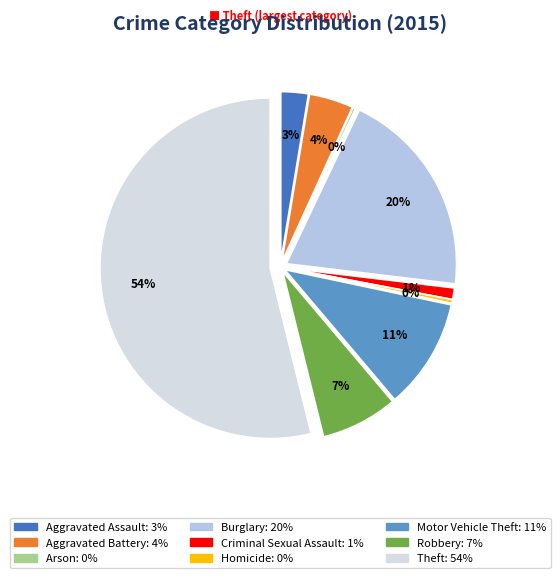

What is the change in value from Arson to Theft?

+638